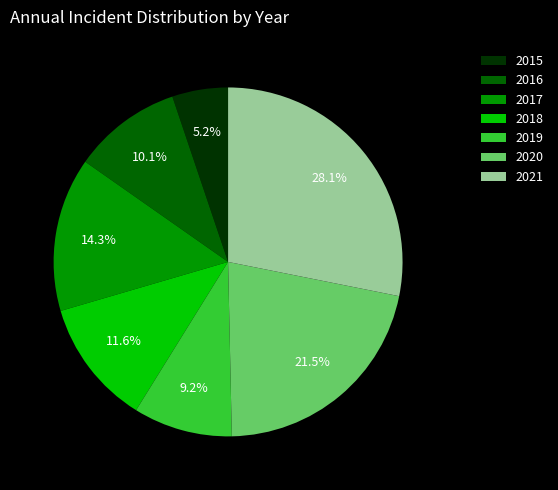

How many slices are in this pie chart?

7